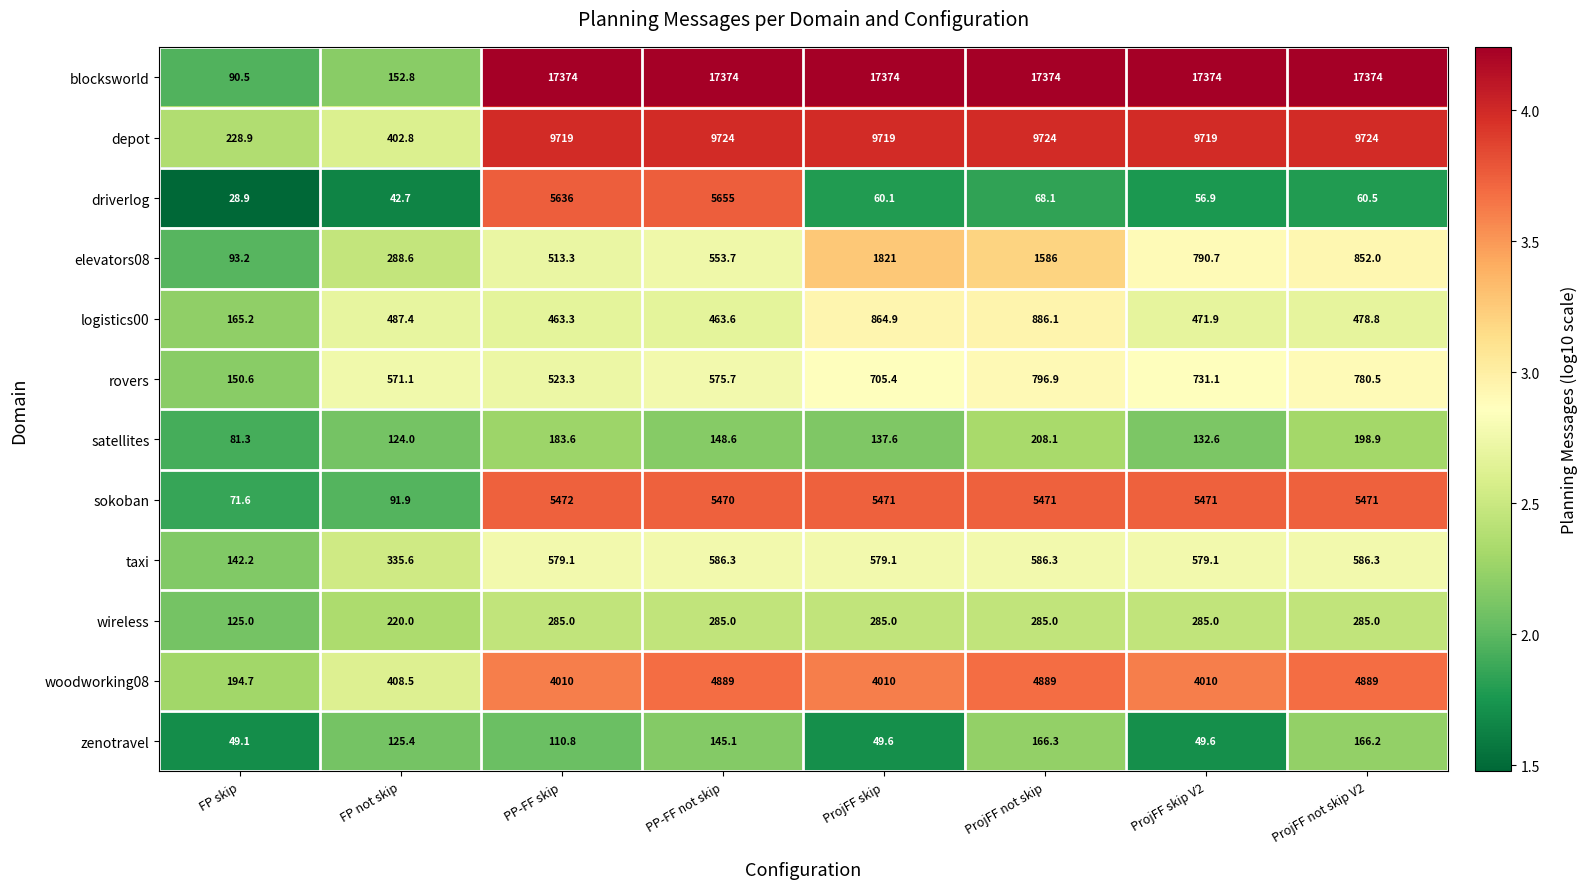

What is the spread (max minus min) of values at PP-FF skip?

17263.2